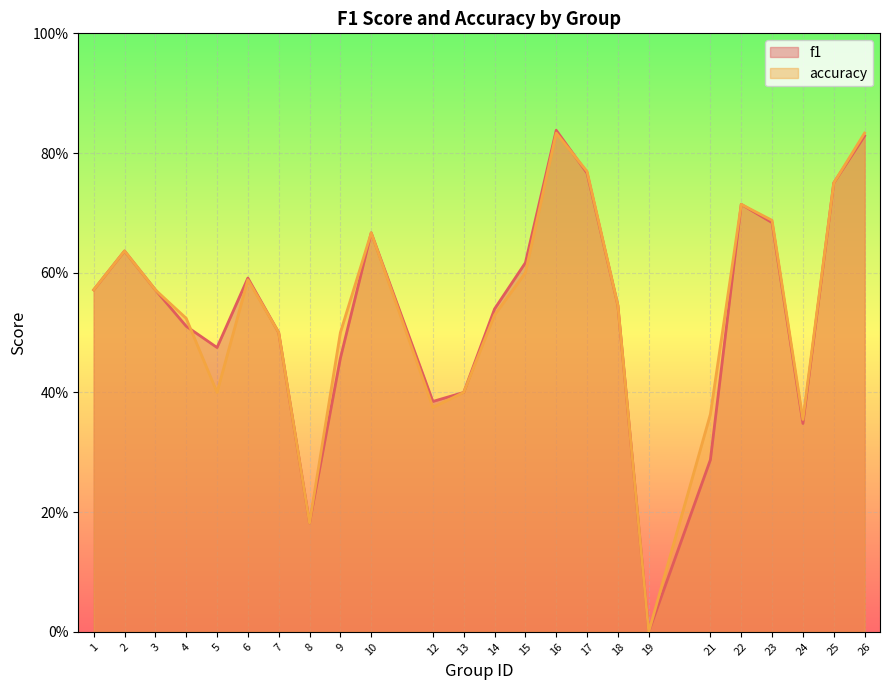

The value of f1 at 12 is 0.2. True or false?

False